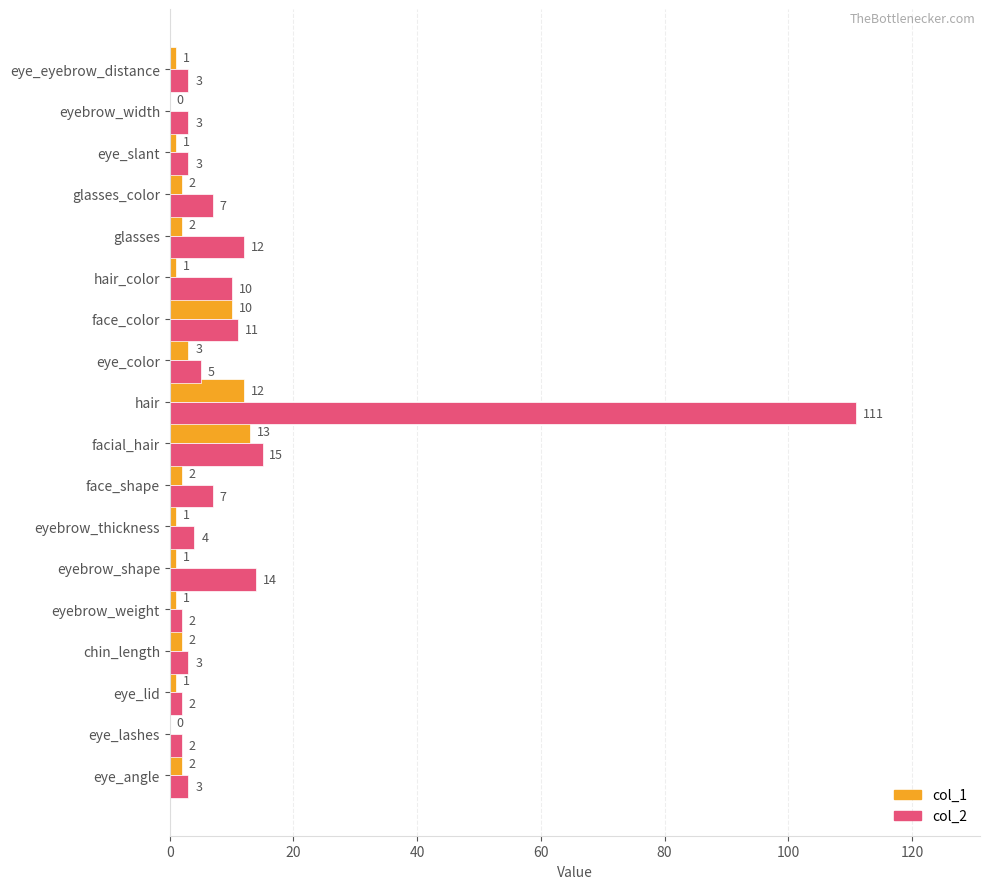

Is the value of col_2 at facial_hair greater than the value of col_1 at glasses_color?

Yes